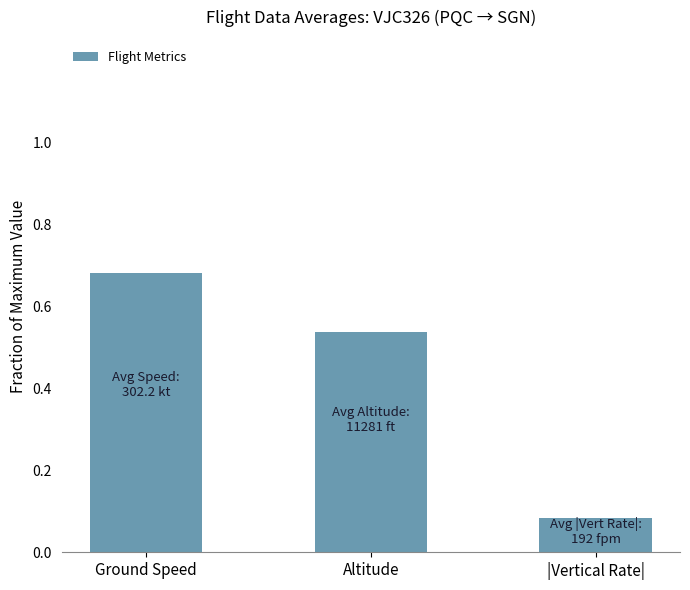

What is the change in value from Ground Speed to Altitude?

-0.1